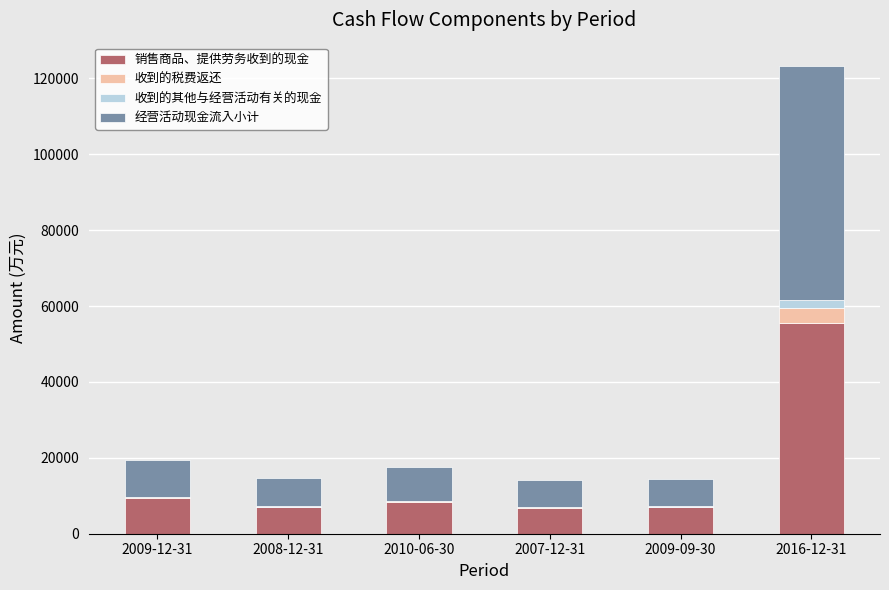

What is the sum of all 销售商品、提供劳务收到的现金 values?

94406